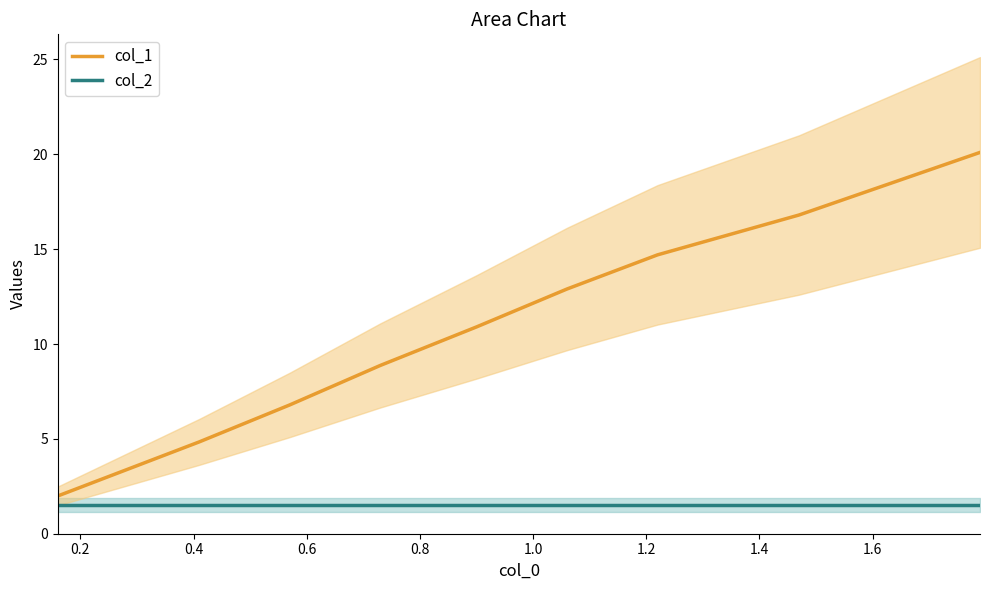

What is the difference between the maximum and second lowest values in the col_1 series?

15.3